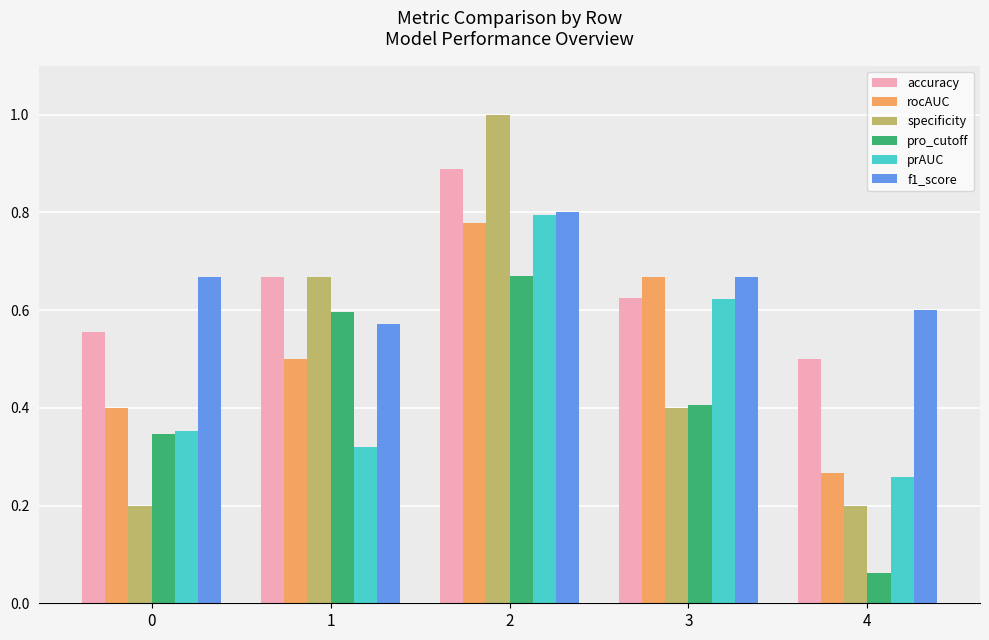

Which series has the largest range (max minus min)?

specificity